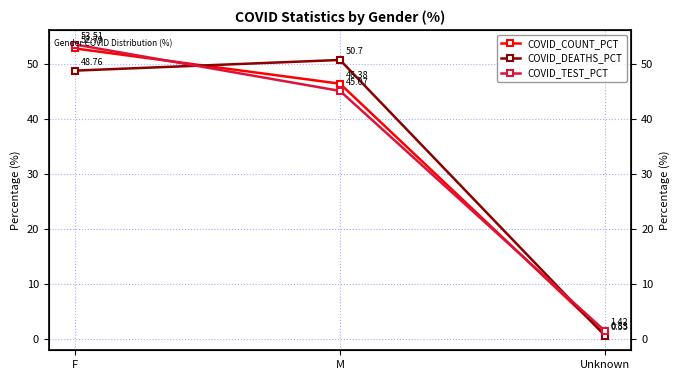

Which category has the highest value in the COVID_COUNT_PCT series?

F